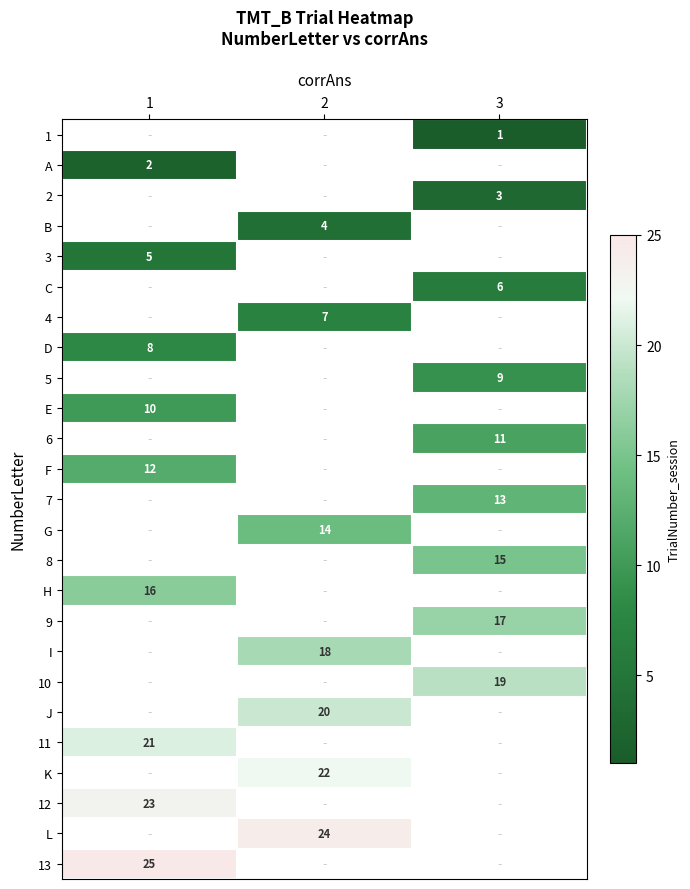

Is the value of 7 at 3 greater than the value of J at 2?

No